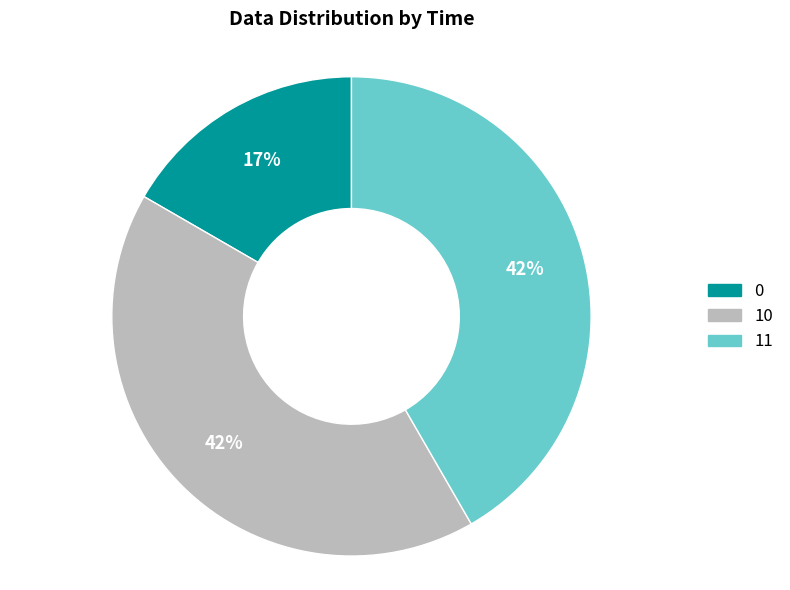

True or false: 11 accounts for 42% of the total.

True